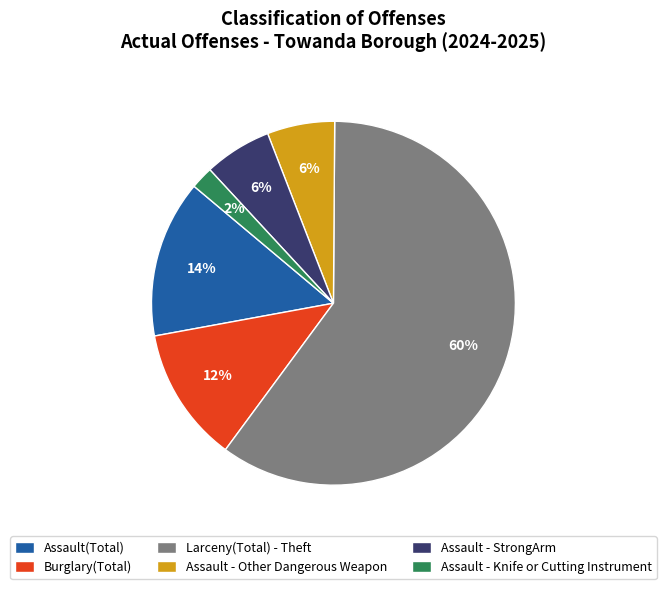

Is the sum of Assault - Other Dangerous Weapon and Assault - Knife or Cutting Instrument greater than half?

No